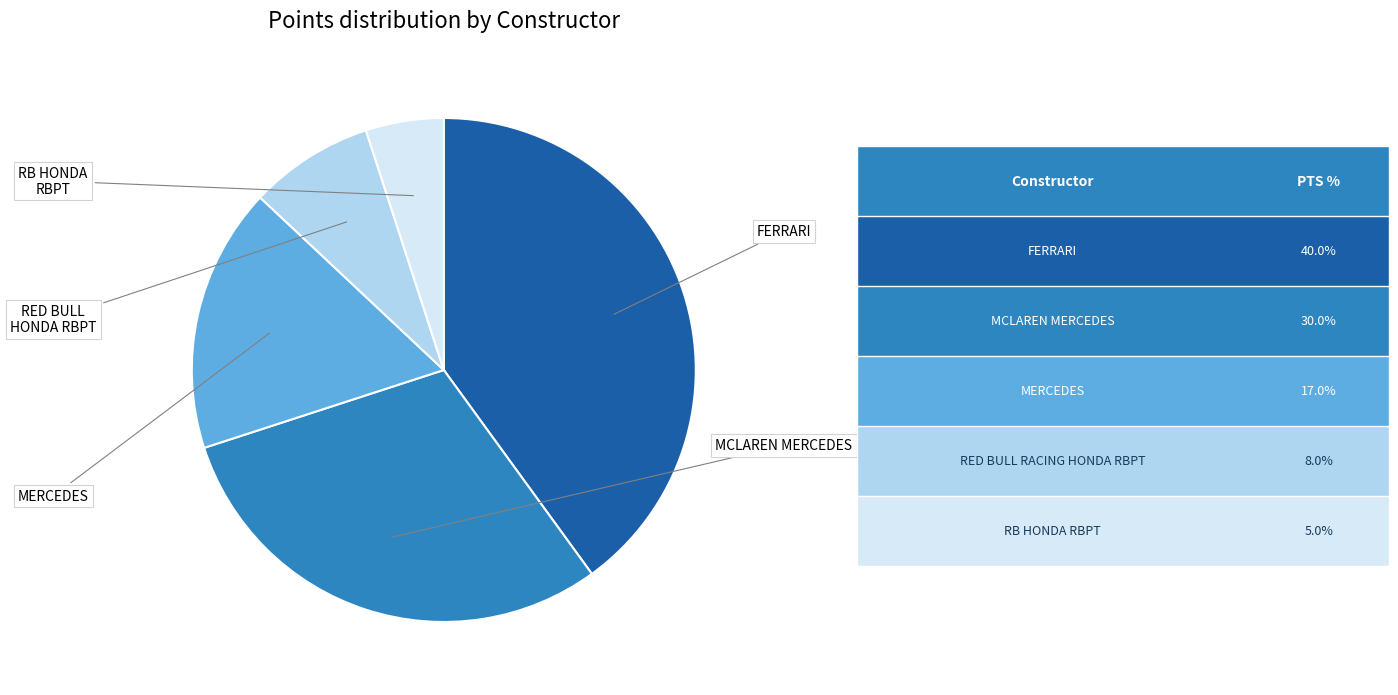

Is there any slice that represents more than half of the pie?

No